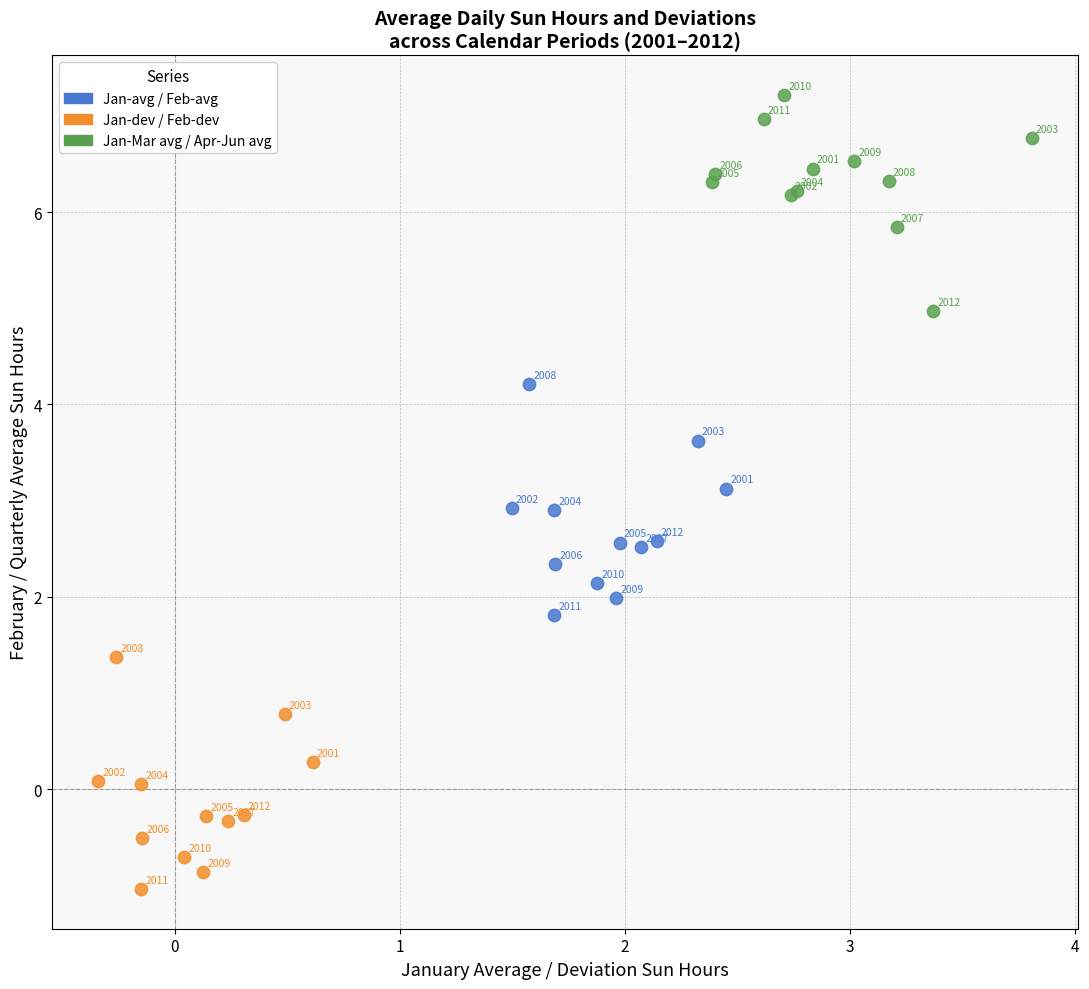

Which series contains the highest Y value?

Jan-Mar avg / Apr-Jun avg